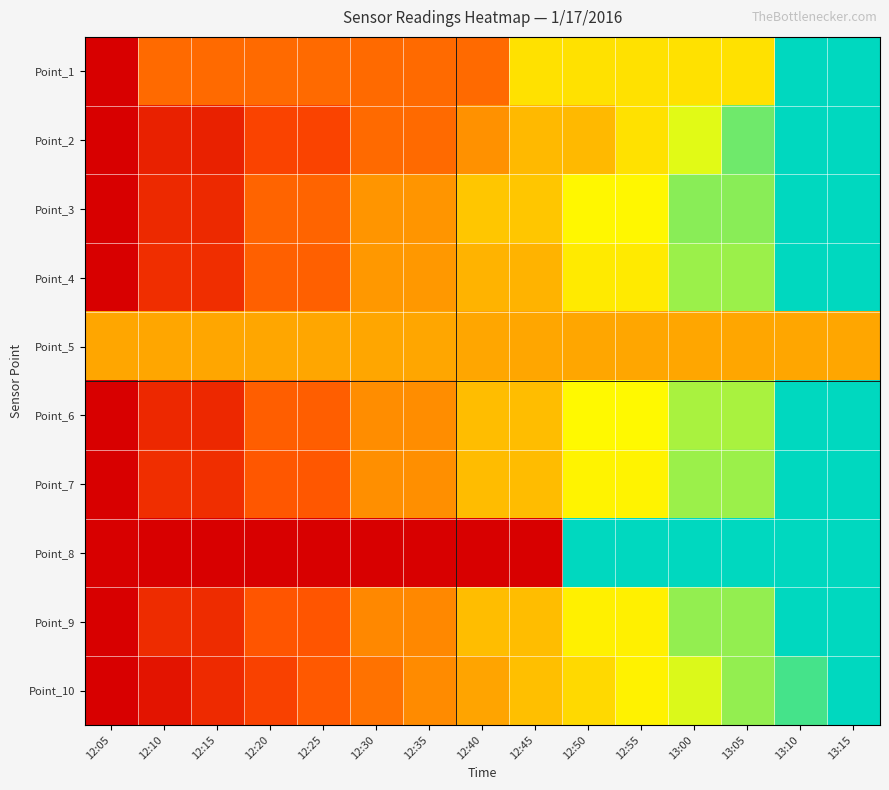

Reading left to right, what are all the values shown in this chart?

Point_1: 12:05=0.0	12:10=0.3	12:15=0.3	12:20=0.3	12:25=0.3	12:30=0.3	12:35=0.3	12:40=0.3	12:45=0.7	12:50=0.7	12:55=0.7	13:00=0.7	13:05=0.7	13:10=1.0	13:15=1.0
Point_2: 12:05=0.0	12:10=0.1	12:15=0.1	12:20=0.2	12:25=0.2	12:30=0.3	12:35=0.3	12:40=0.4	12:45=0.6	12:50=0.6	12:55=0.7	13:00=0.8	13:05=0.9	13:10=1.0	13:15=1.0
Point_3: 12:05=0.0	12:10=0.1	12:15=0.1	12:20=0.3	12:25=0.3	12:30=0.5	12:35=0.5	12:40=0.6	12:45=0.6	12:50=0.7	12:55=0.7	13:00=0.9	13:05=0.9	13:10=1.0	13:15=1.0
Point_4: 12:05=0.0	12:10=0.2	12:15=0.2	12:20=0.3	12:25=0.3	12:30=0.5	12:35=0.5	12:40=0.5	12:45=0.5	12:50=0.7	12:55=0.7	13:00=0.8	13:05=0.8	13:10=1.0	13:15=1.0
Point_5: 12:05=0.5	12:10=0.5	12:15=0.5	12:20=0.5	12:25=0.5	12:30=0.5	12:35=0.5	12:40=0.5	12:45=0.5	12:50=0.5	12:55=0.5	13:00=0.5	13:05=0.5	13:10=0.5	13:15=0.5
Point_6: 12:05=0.0	12:10=0.1	12:15=0.1	12:20=0.3	12:25=0.3	12:30=0.4	12:35=0.4	12:40=0.6	12:45=0.6	12:50=0.7	12:55=0.7	13:00=0.8	13:05=0.8	13:10=1.0	13:15=1.0
Point_7: 12:05=0.0	12:10=0.2	12:15=0.2	12:20=0.3	12:25=0.3	12:30=0.4	12:35=0.4	12:40=0.6	12:45=0.6	12:50=0.7	12:55=0.7	13:00=0.8	13:05=0.8	13:10=1.0	13:15=1.0
Point_8: 12:05=0.0	12:10=0.0	12:15=0.0	12:20=0.0	12:25=0.0	12:30=0.0	12:35=0.0	12:40=0.0	12:45=0.0	12:50=1.0	12:55=1.0	13:00=1.0	13:05=1.0	13:10=1.0	13:15=1.0
Point_9: 12:05=0.0	12:10=0.1	12:15=0.1	12:20=0.3	12:25=0.3	12:30=0.4	12:35=0.4	12:40=0.6	12:45=0.6	12:50=0.7	12:55=0.7	13:00=0.9	13:05=0.9	13:10=1.0	13:15=1.0
Point_10: 12:05=0.0	12:10=0.1	12:15=0.1	12:20=0.2	12:25=0.3	12:30=0.4	12:35=0.4	12:40=0.5	12:45=0.6	12:50=0.6	12:55=0.7	13:00=0.8	13:05=0.9	13:10=0.9	13:15=1.0